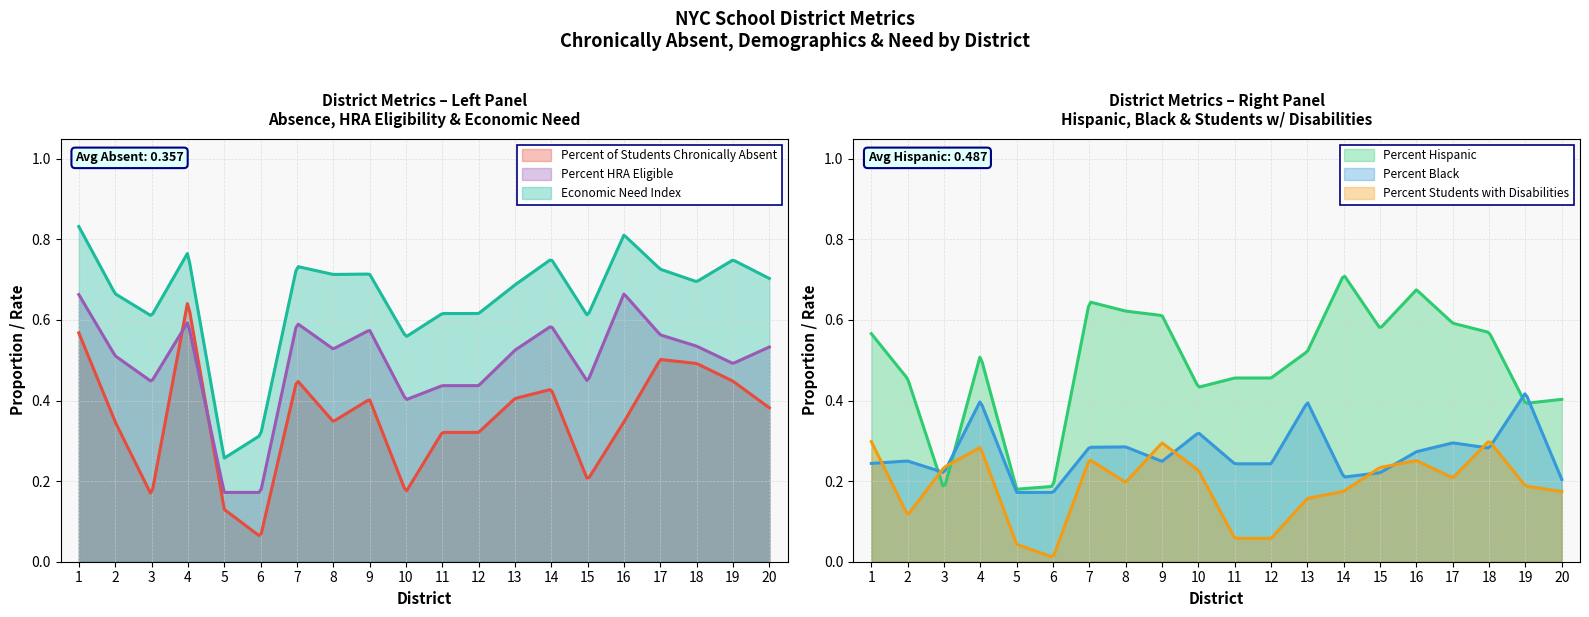

True or false: Economic Need Index and Percent HRA Eligible intersect in this chart.

False